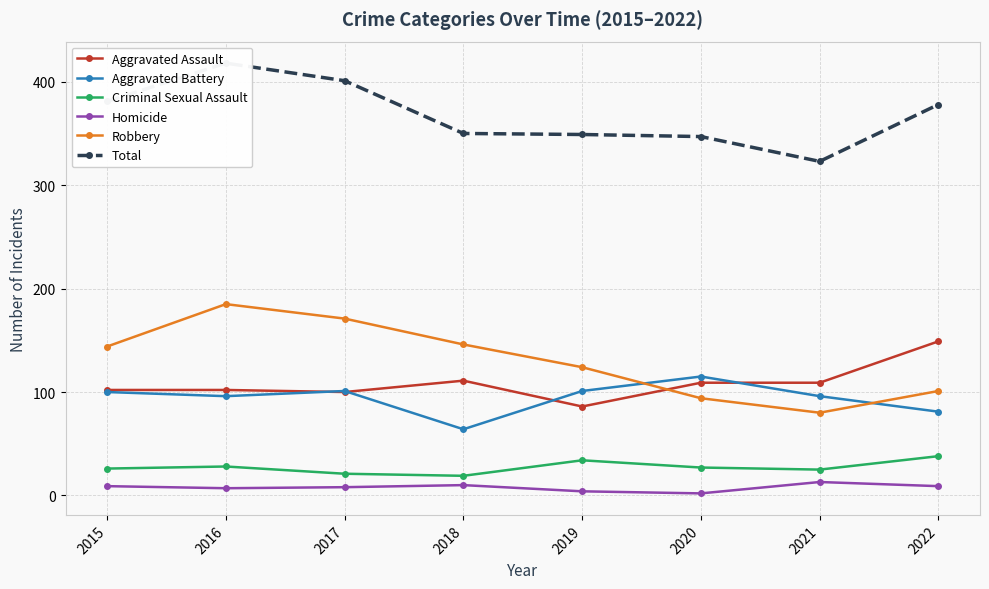

How many interior local valleys does the Homicide series have?

2